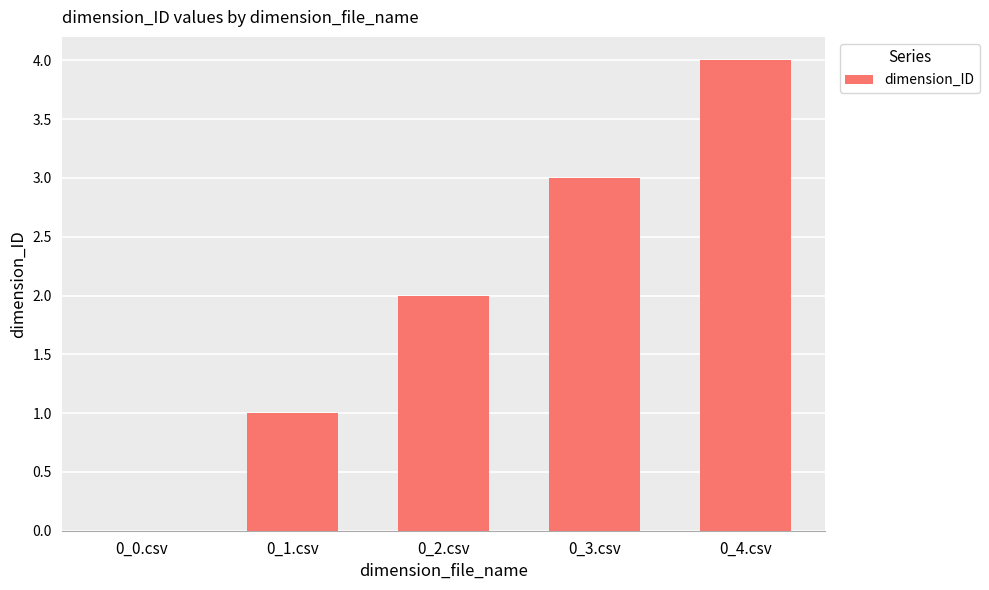

What is the greatest value displayed?

4